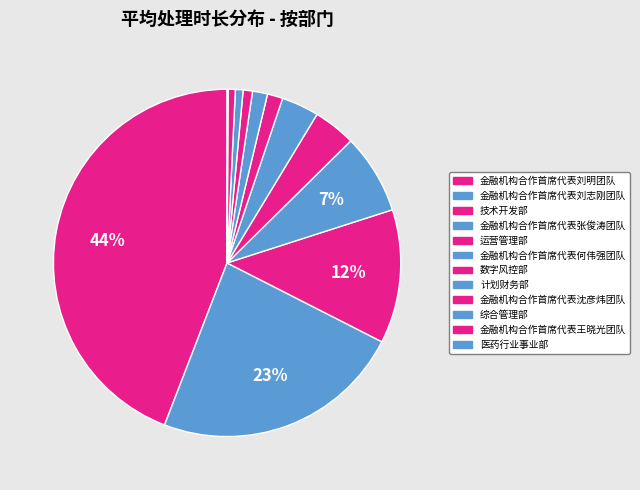

What portion of the pie excludes 综合管理部?

99.3%